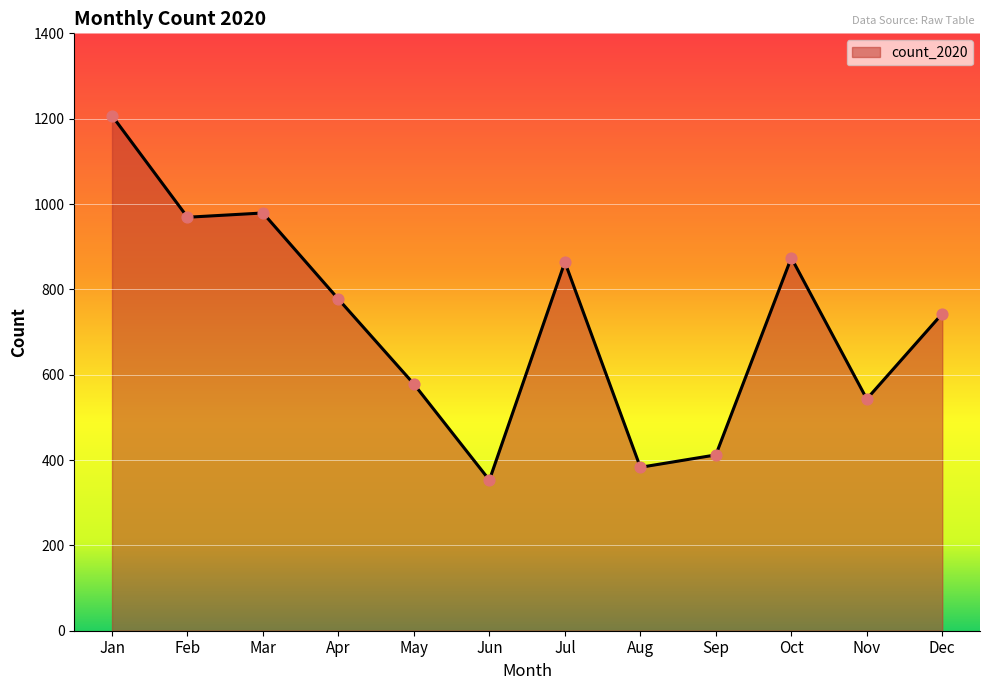

What is the ratio of the value at Oct to the value at Nov?

1.6